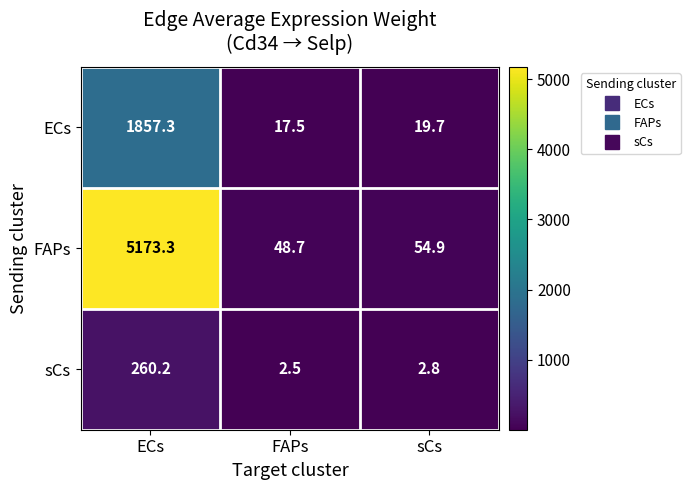

Reading right to left, transcribe all the data shown in this chart.

ECs: sCs=19.7	FAPs=17.5	ECs=1857.3
FAPs: sCs=54.9	FAPs=48.7	ECs=5173.3
sCs: sCs=2.8	FAPs=2.5	ECs=260.2